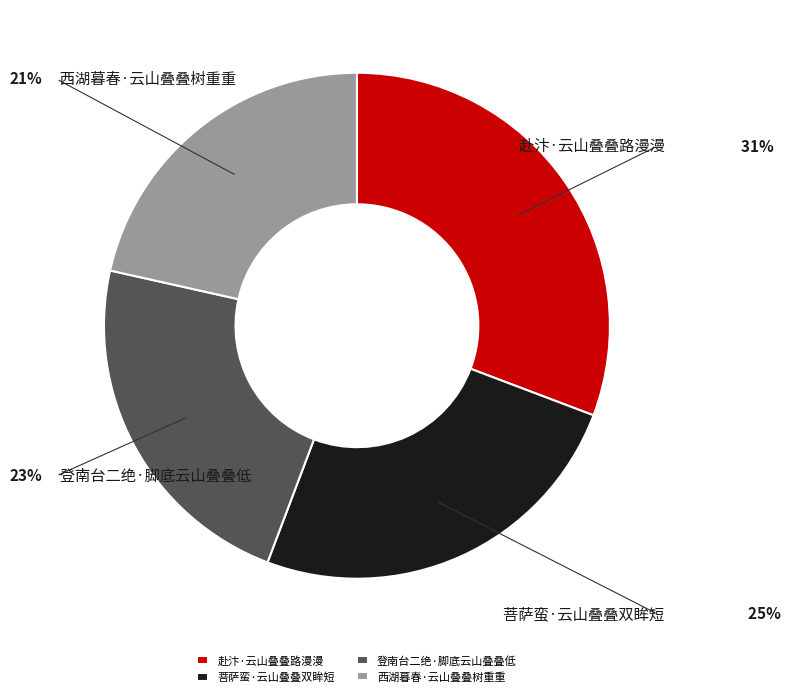

Is there a majority slice in this chart?

No